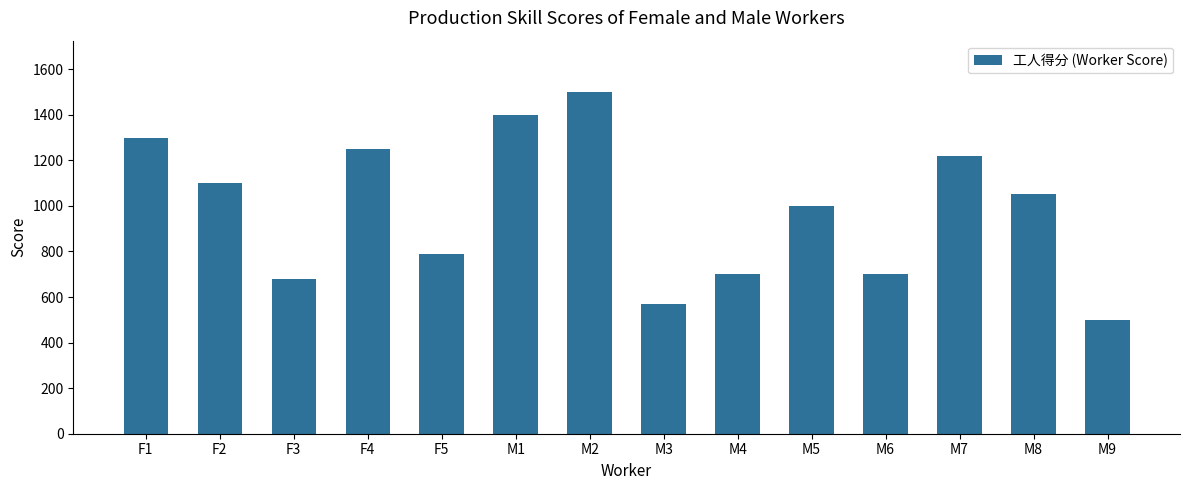

At which category does the chart reach its minimum across all series?

M9